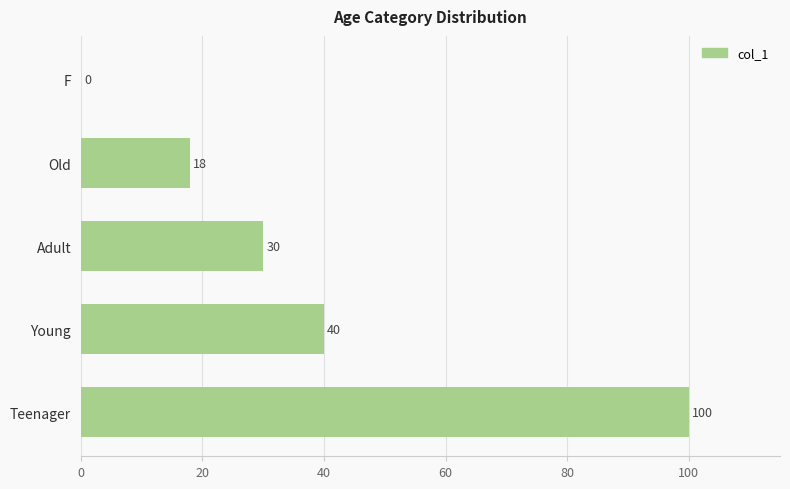

What is the sum of the values at F and Teenager?

100